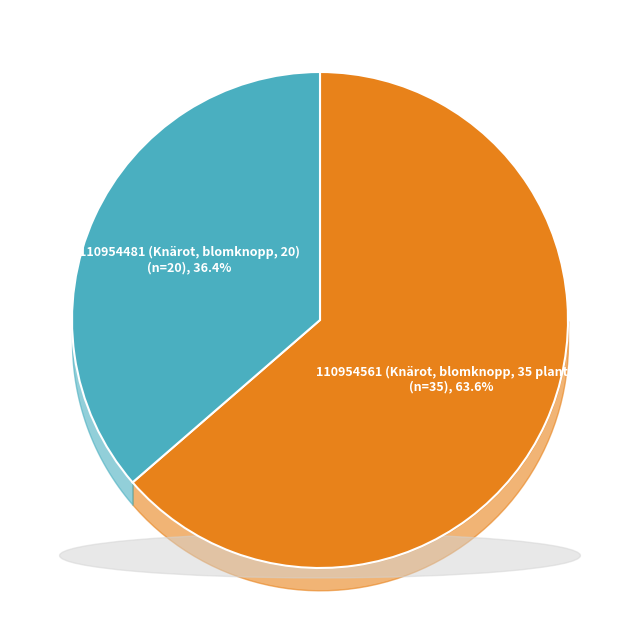

To the nearest percent, what is the difference between the 110954481 (Knärot, blomknopp, 20) and 110954561 (Knärot, blomknopp, 35 plantor) slice percentages?

27%